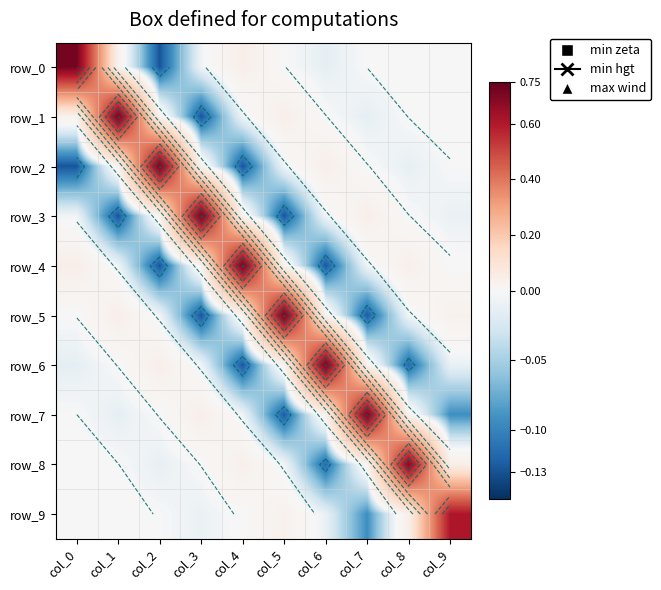

At which category is the sum across all series the highest?

col_1